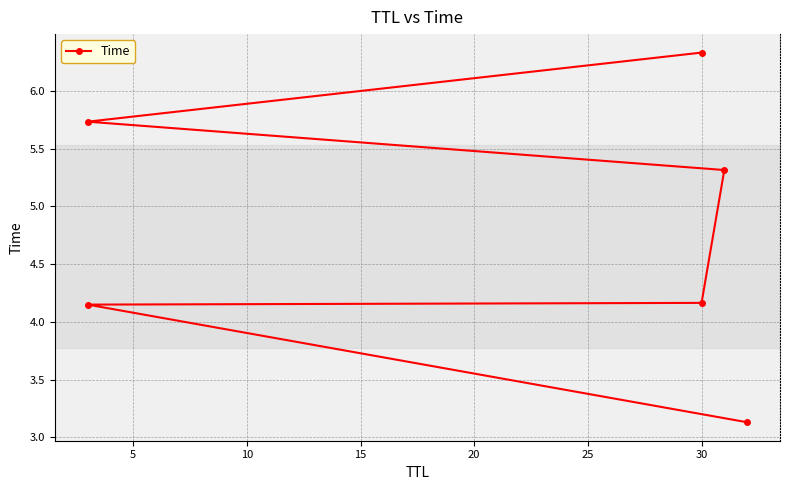

Read the value at 30.

4.2